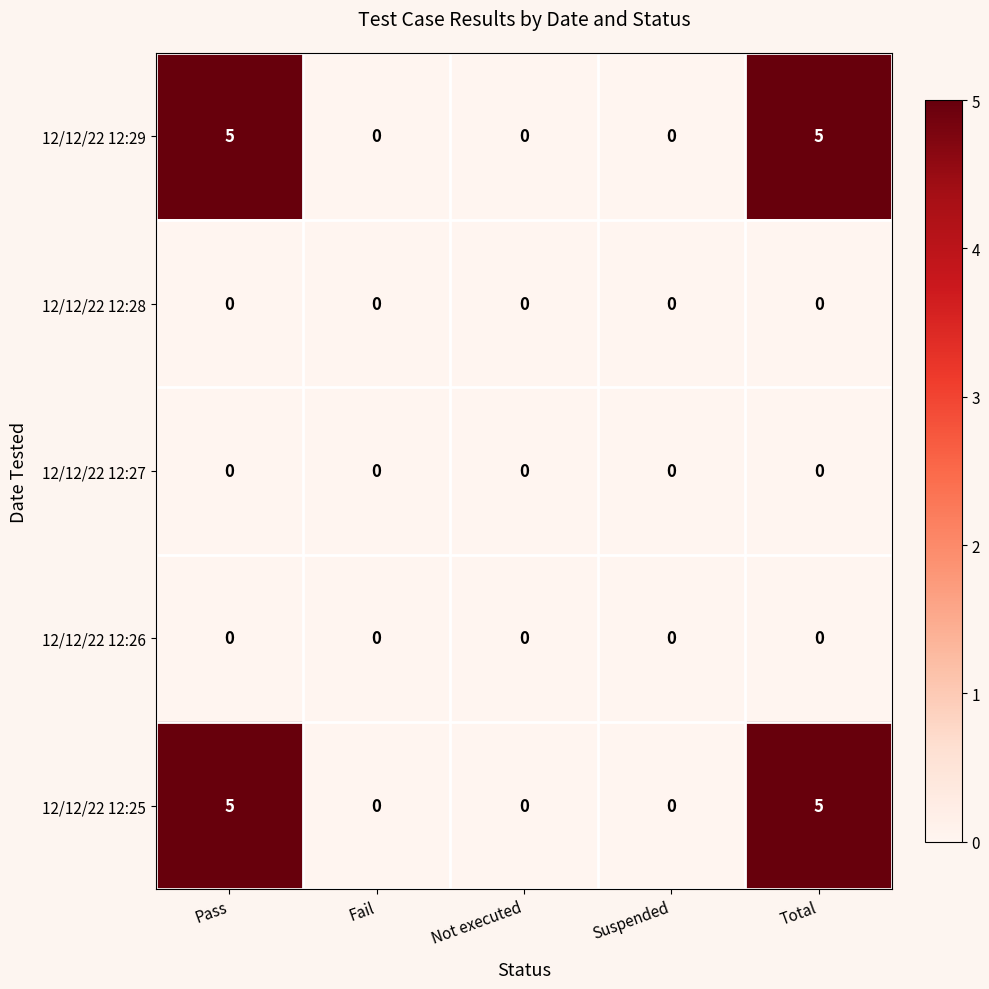

What is the greatest value displayed?

5